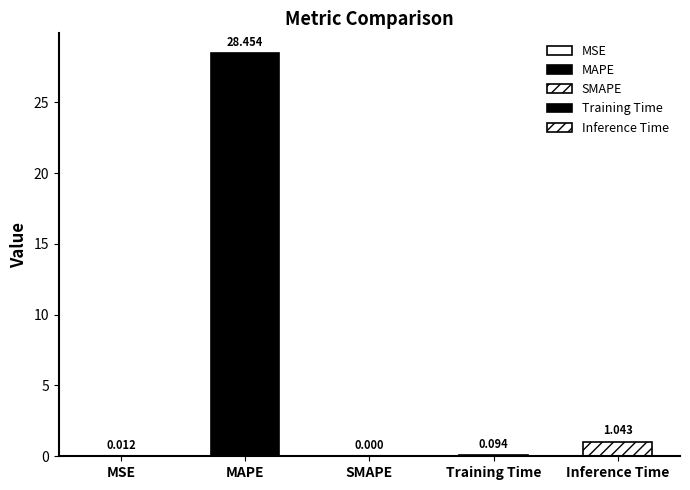

What is the ratio of the value at Training Time to the value at Inference Time?

0.1